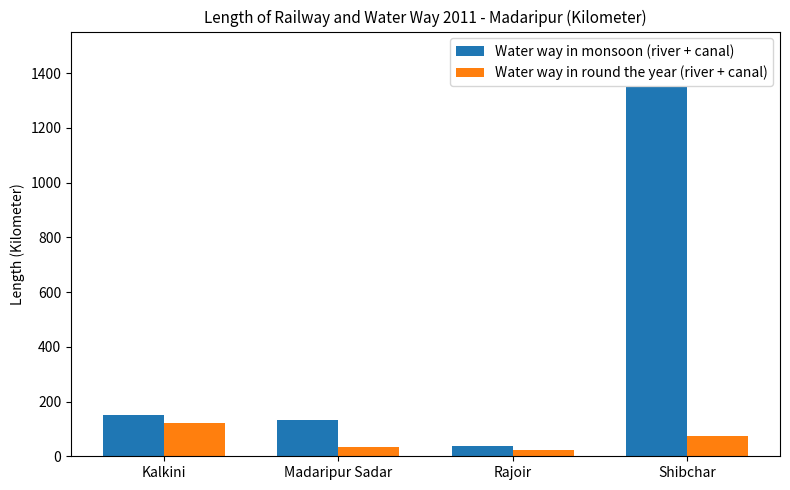

What is the spread (max minus min) of values at Madaripur Sadar?

100